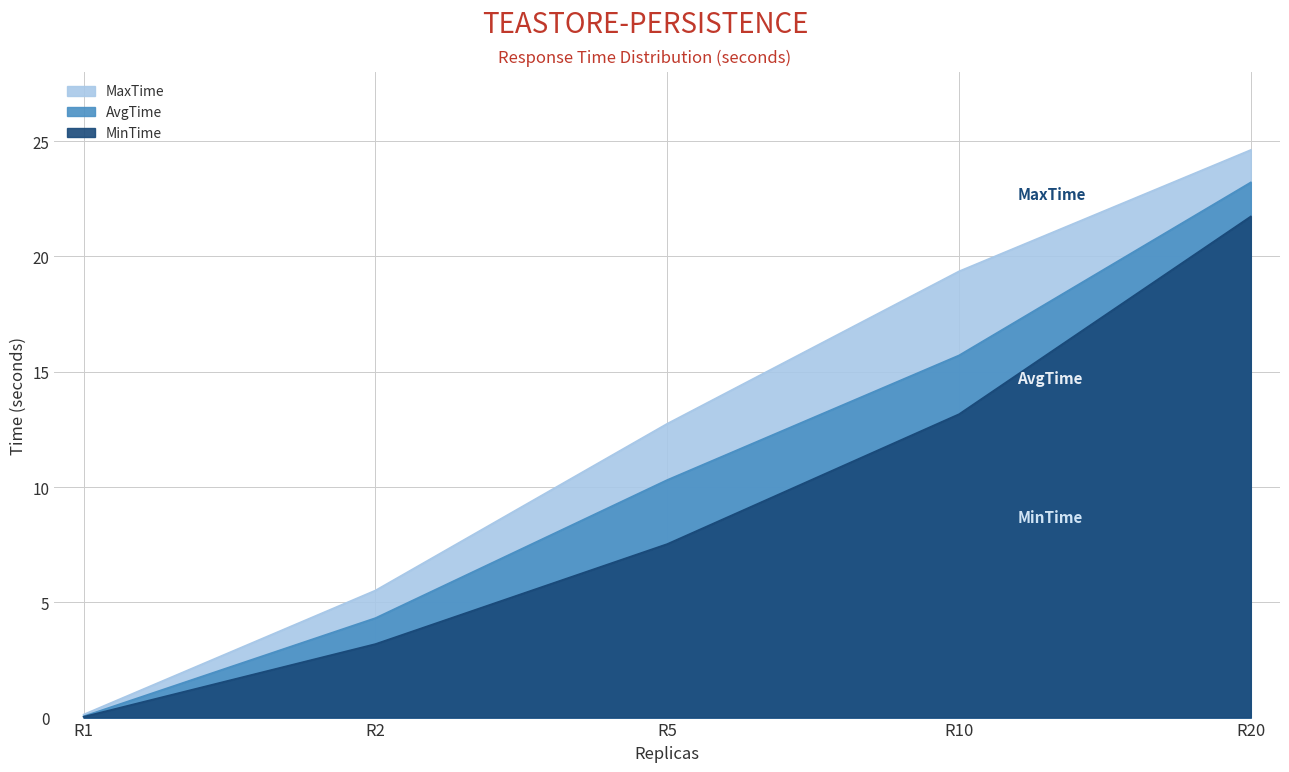

Is the value of MinTime at R1 greater than the value of AvgTime at R2?

No